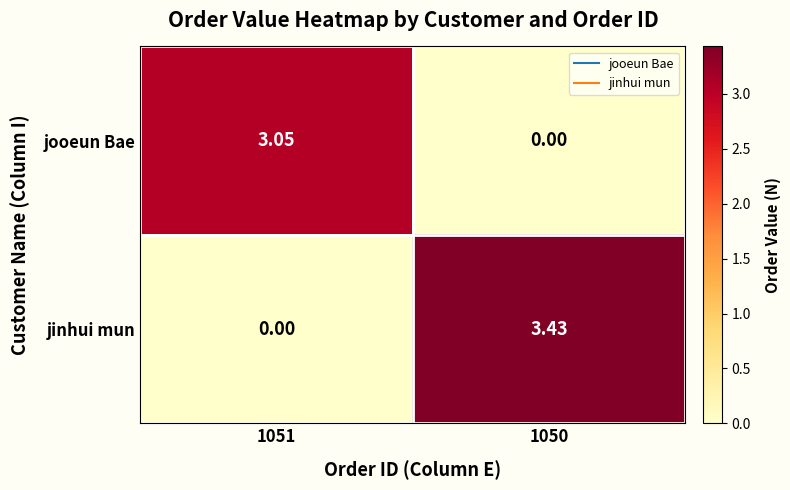

List the series in order of their peak value, highest first.

jinhui mun, jooeun Bae